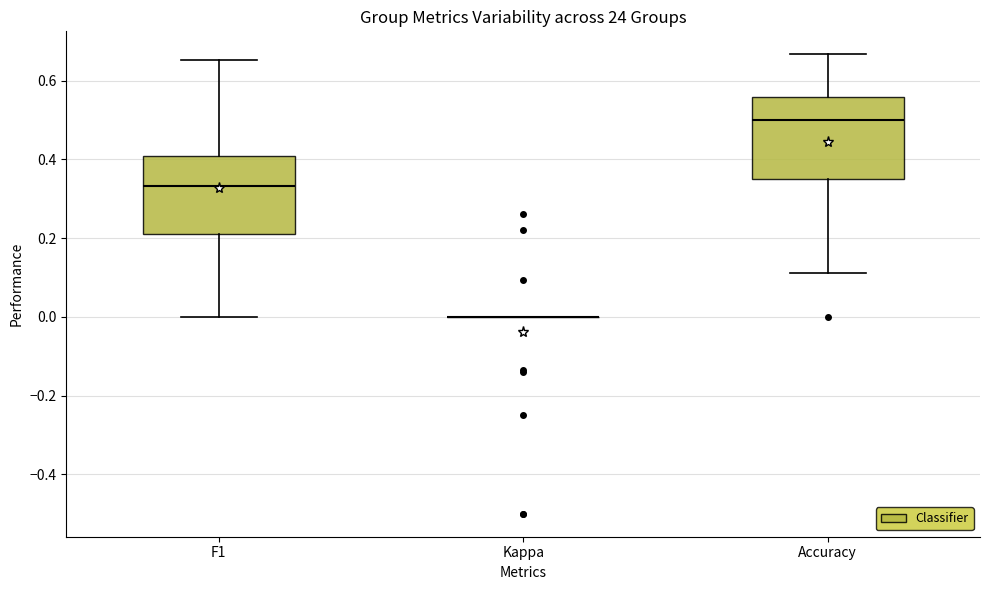

Reading left to right, read every box against the y-axis: the position of its median line, the range the box covers, and the ends of its whiskers. The values are not printed on the chart, so give them approximately, as read against the axis.

F1: median 0.34, box 0.22 to 0.40, whiskers 0.00 to 0.66
Kappa: box collapsed to a line at 0.00, whiskers 0.00 to 0.00
Accuracy: median 0.50, box 0.34 to 0.56, whiskers 0.12 to 0.66